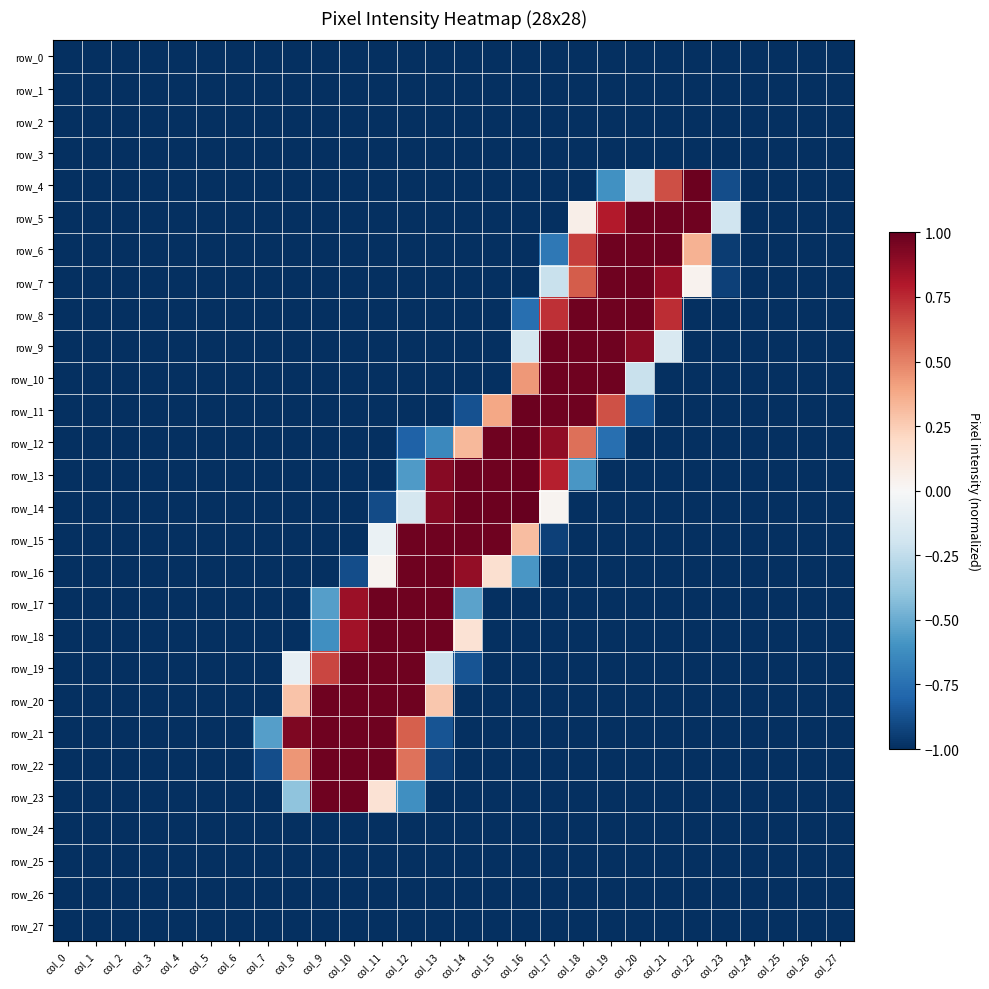

Rank the series at col_16 from highest to lowest value.

row_14, row_11, row_12, row_13, row_10, row_15, row_9, row_16, row_8, row_0, row_1, row_2, row_3, row_4, row_5, row_6, row_7, row_17, row_18, row_19, row_20, row_21, row_22, row_23, row_24, row_25, row_26, row_27